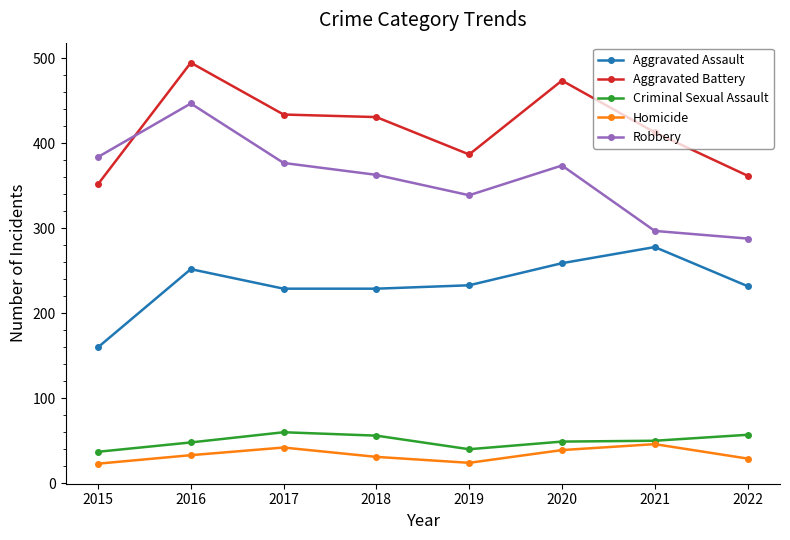

Is the value of Aggravated Battery at 2021 greater than the value of Aggravated Assault at 2019?

Yes